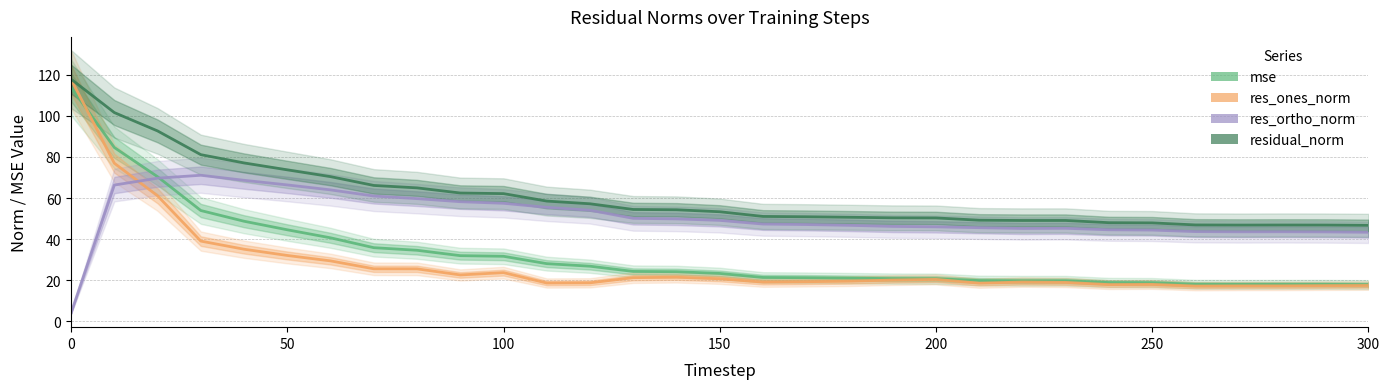

True or false: res_ortho_norm has more than 2 points higher than both neighbors.

True